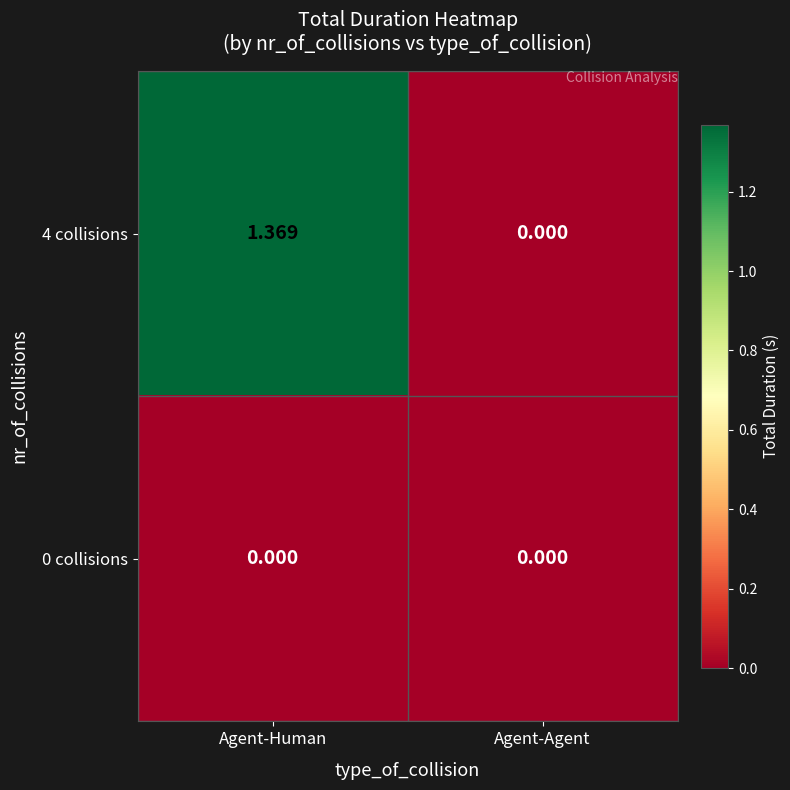

Which series has the widest spread of values?

4 collisions